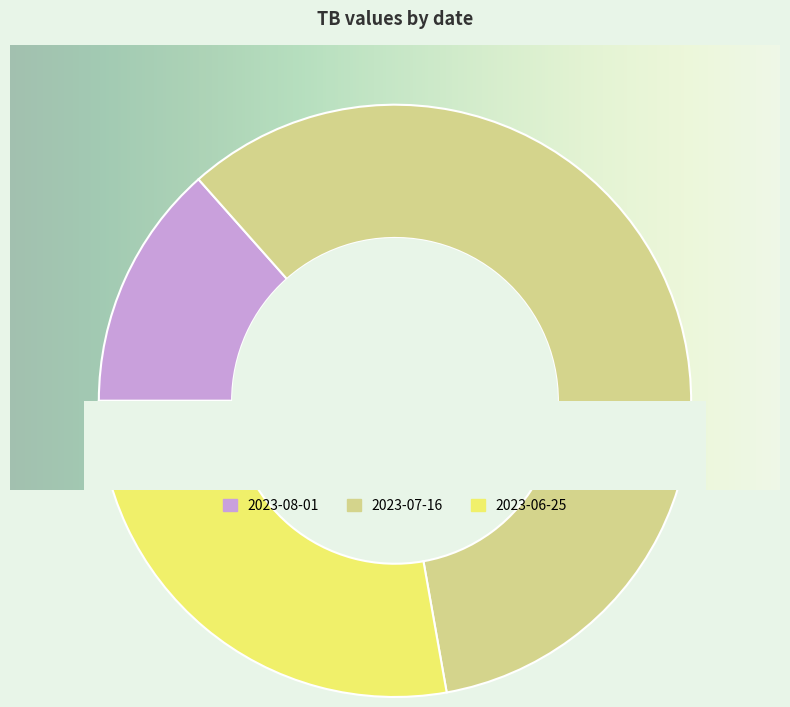

What percentage is the 2023-07-16 slice, to the nearest percent?

59%